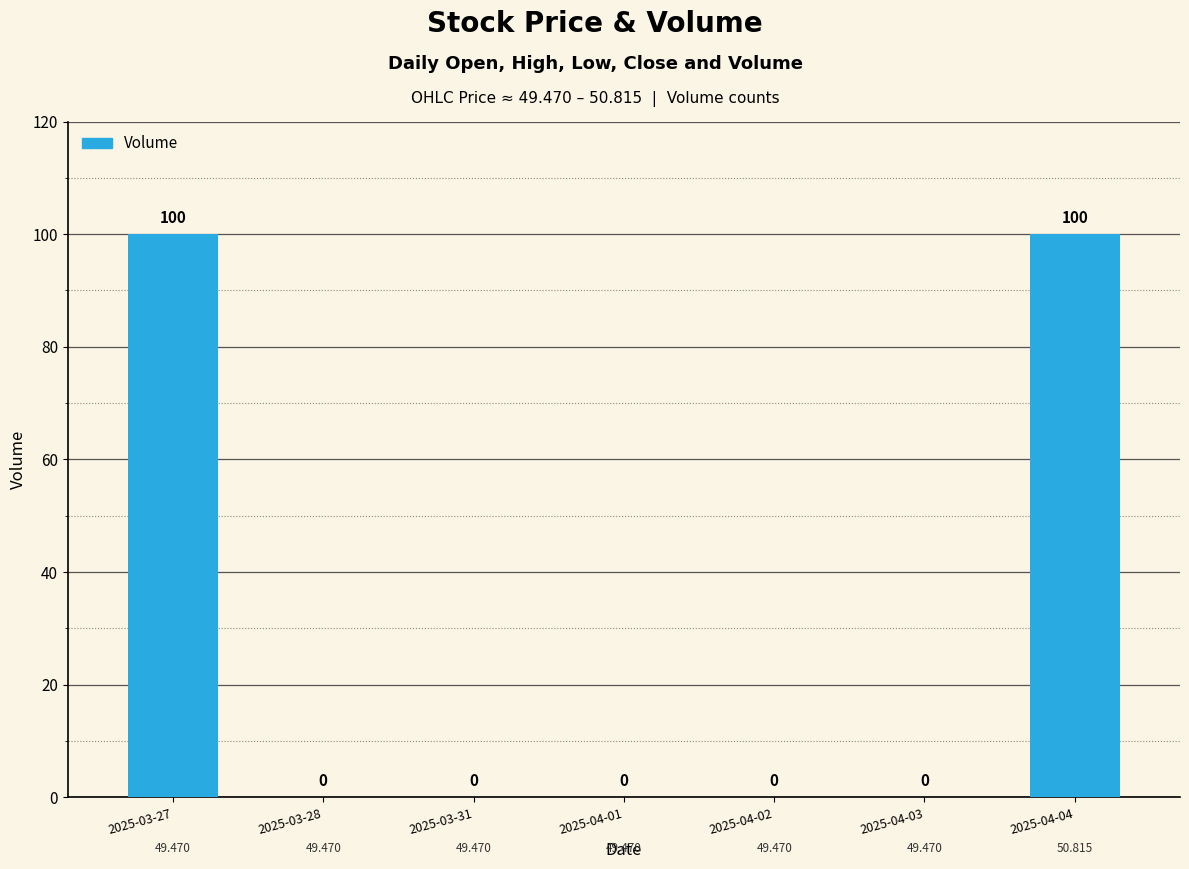

What is the difference between the maximum and minimum values?

100